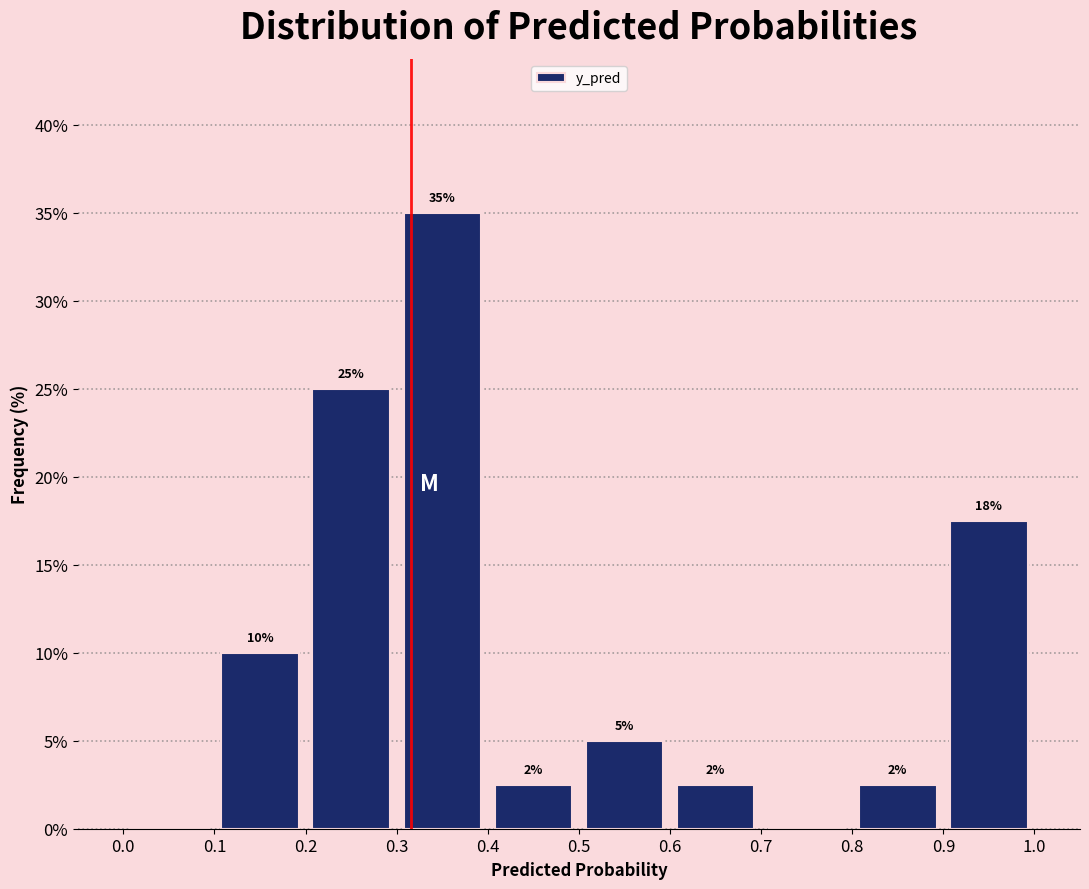

Which range on the x-axis has the tallest bar?

0.3 to 0.4